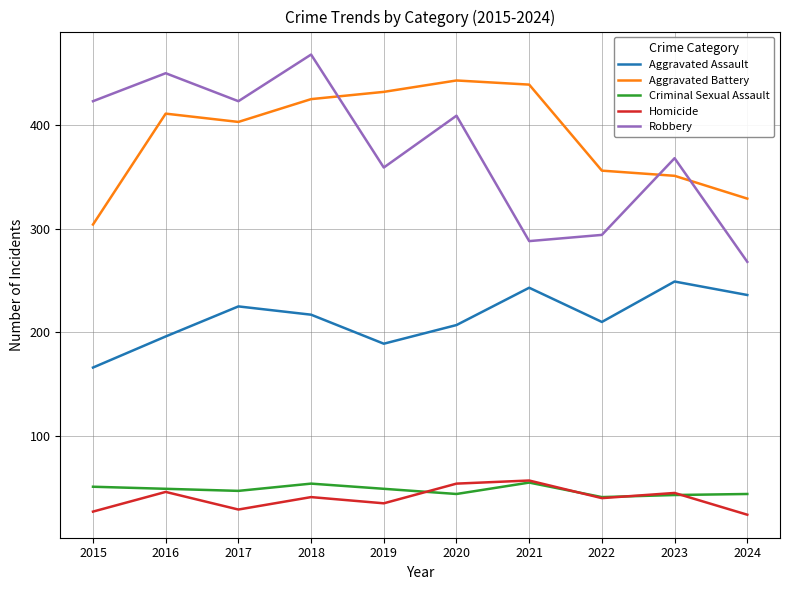

At 2015, list the series in order from smallest to largest.

Homicide, Criminal Sexual Assault, Aggravated Assault, Aggravated Battery, Robbery